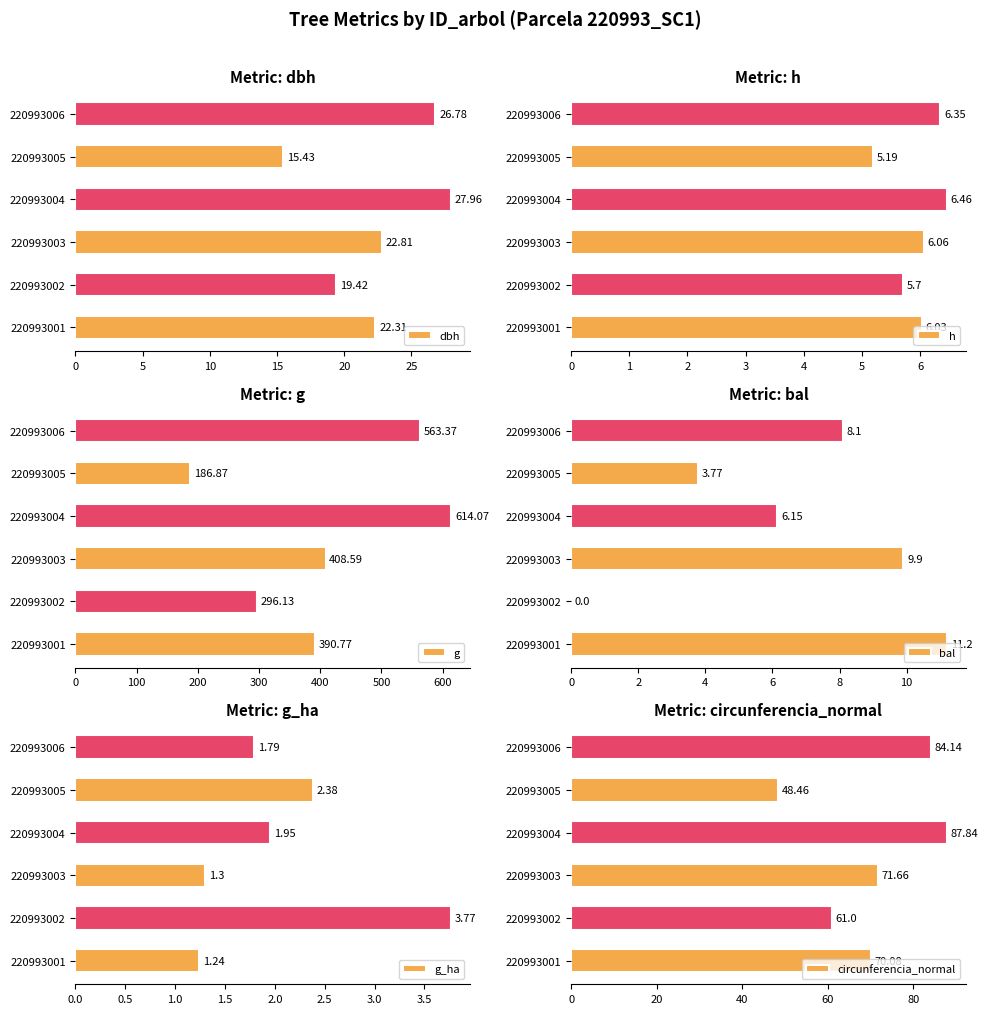

True or false: g_ha has a value of 3.3 at 20.

False